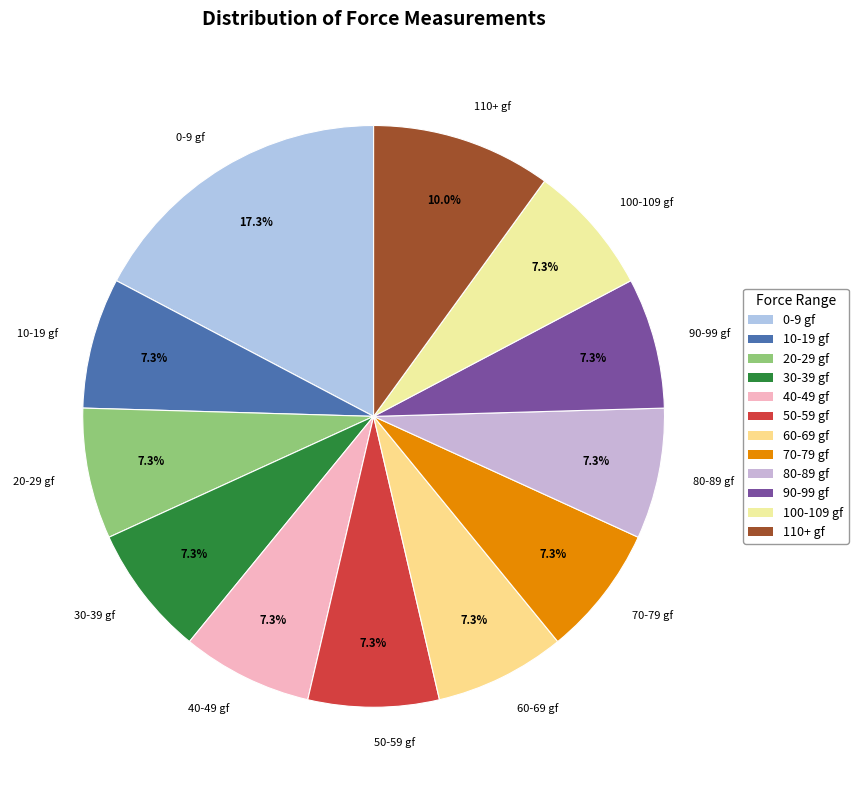

Is 110+ gf the majority of the pie?

No